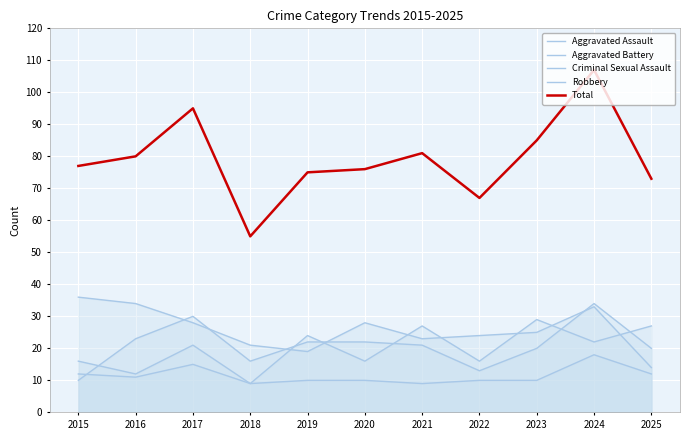

Does the chart display data point markers on the line(s)?

No